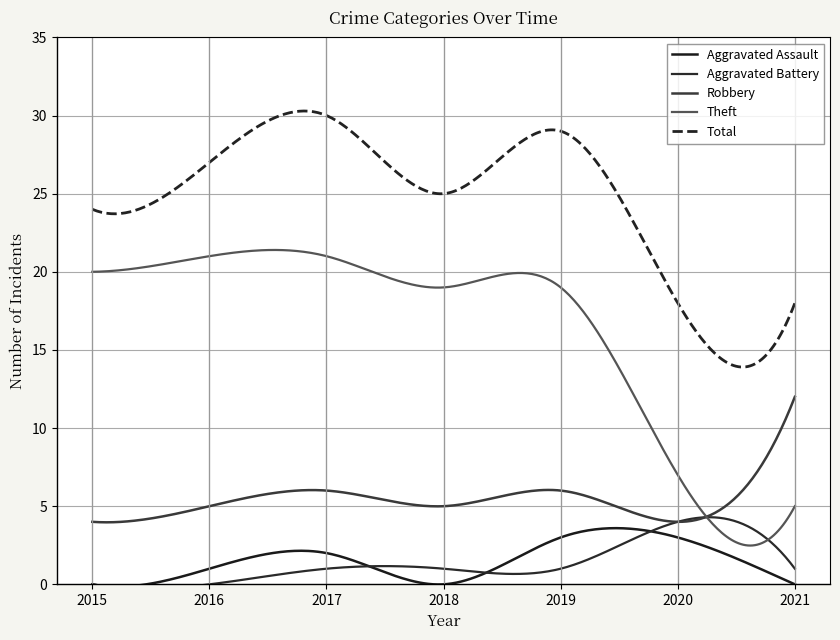

At which label does Theft reach its minimum?

2021